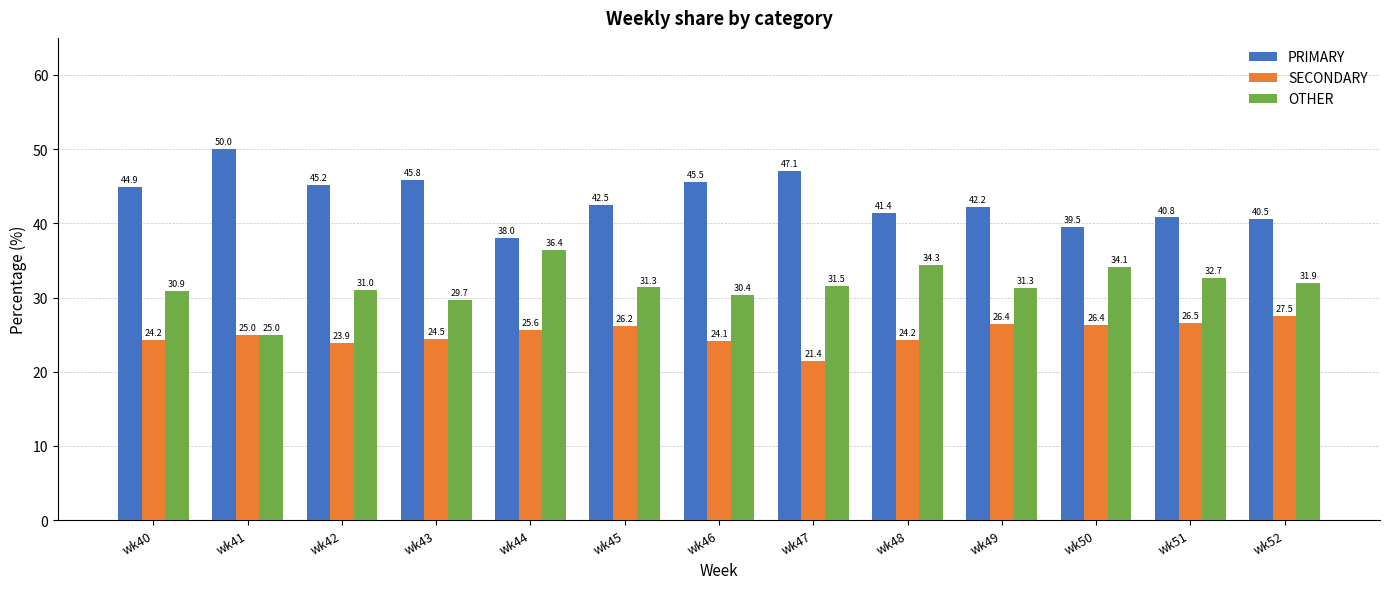

Read the PRIMARY value at wk45.

42.5